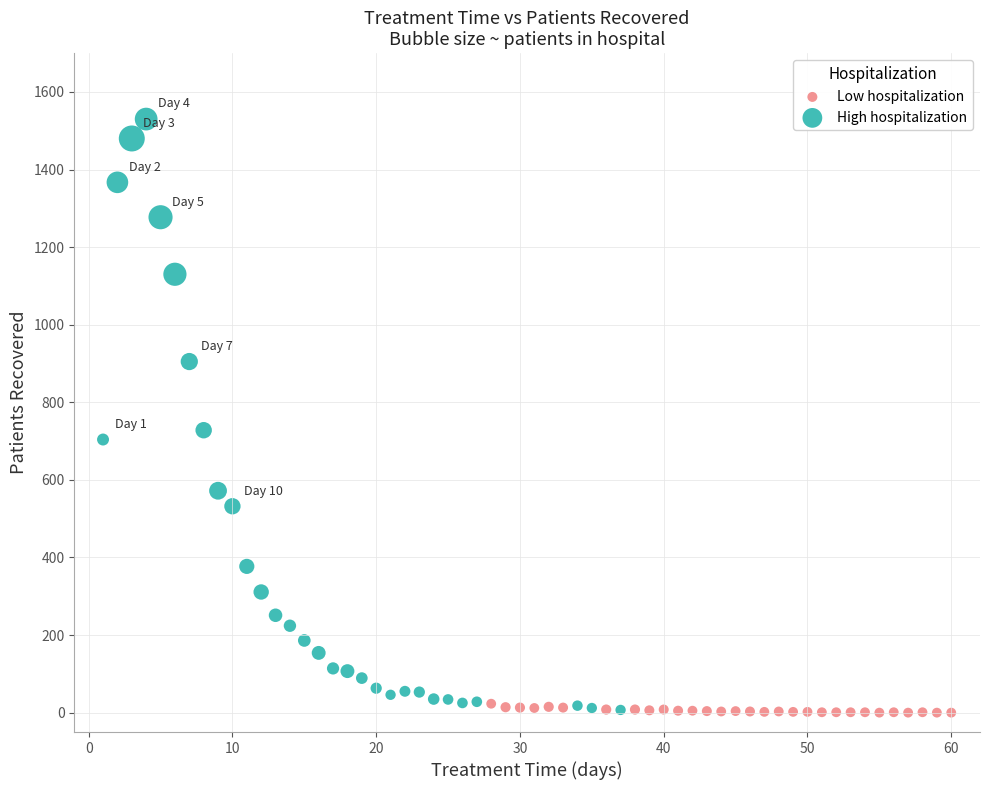

Which series has the largest Y range (max minus min)?

High hospitalization